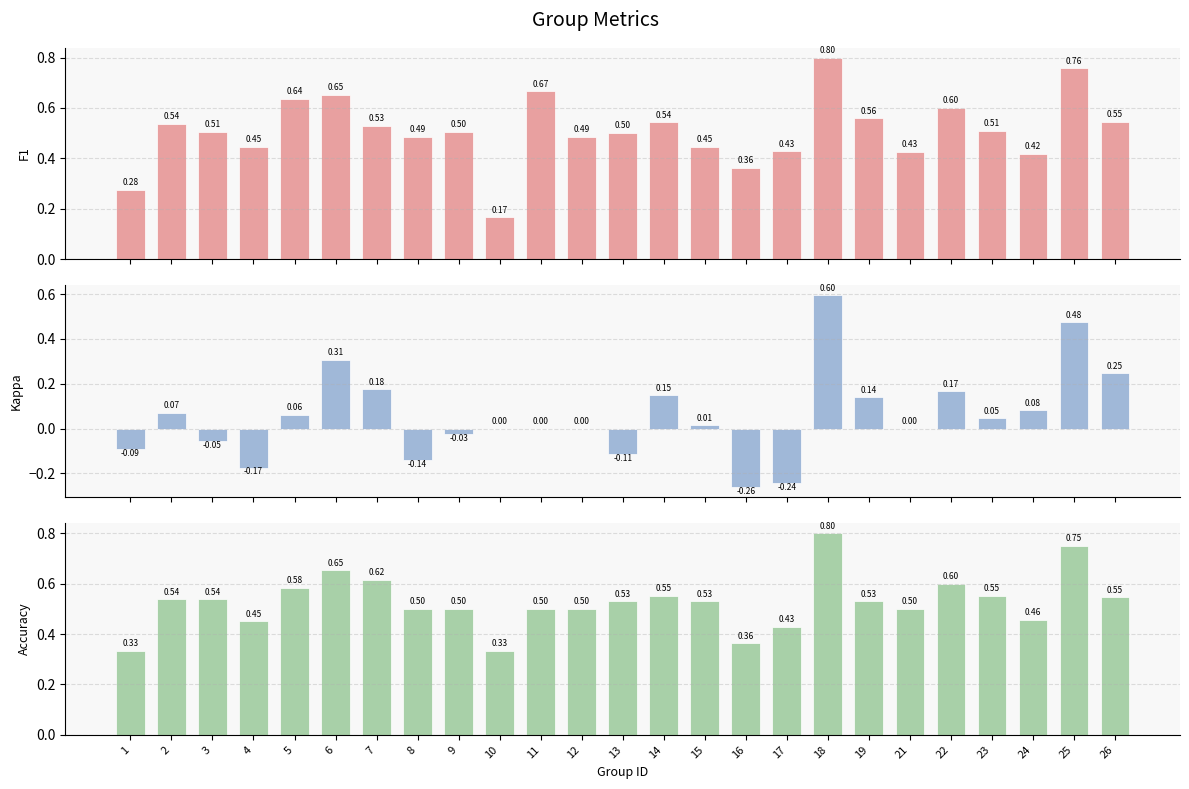

Are the bars grouped side by side (vs. stacked)?

Yes